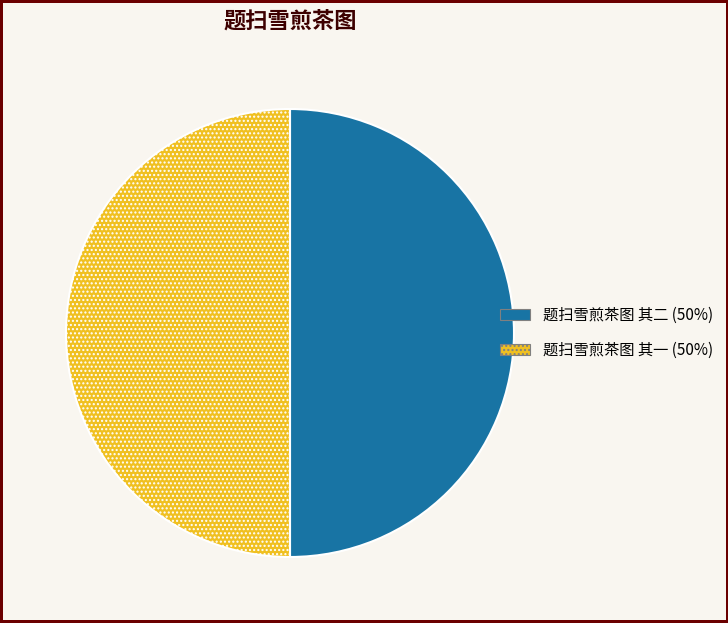

Combined, do 题扫雪煎茶图 其二 and 题扫雪煎茶图 其一 account for over 50%?

Yes